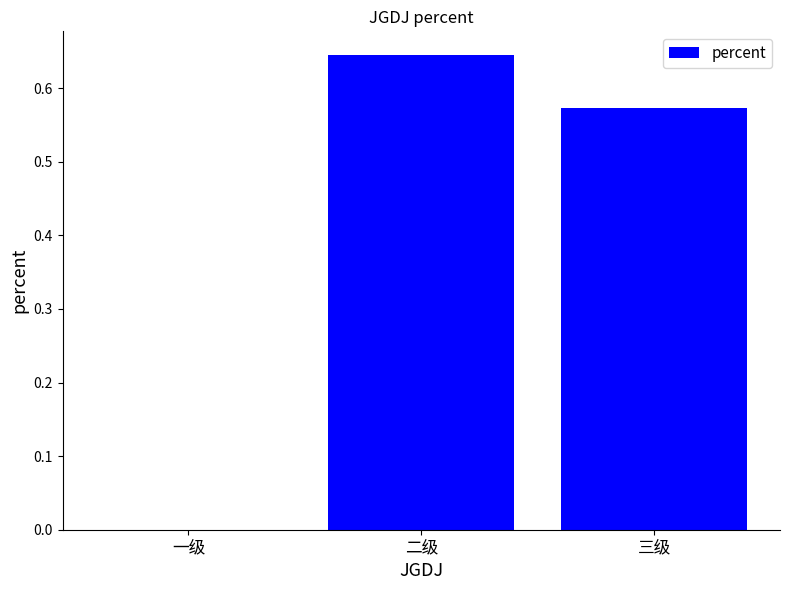

Count the number of values greater than 0.

2